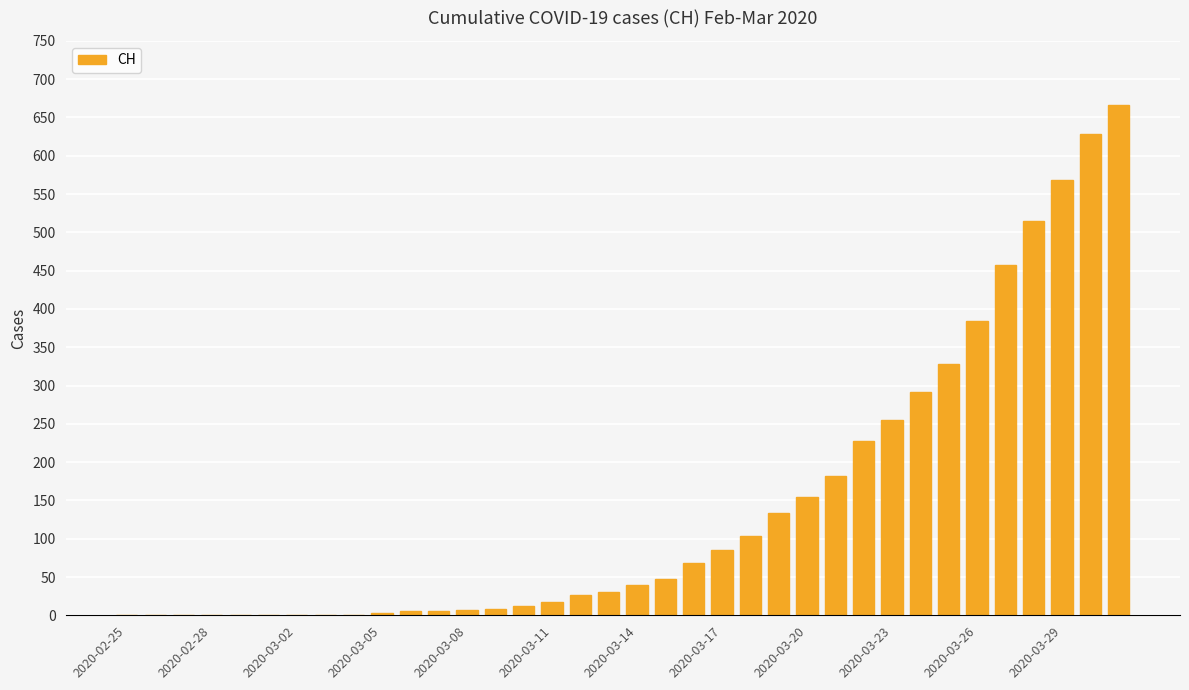

What is the sum of all values?

5251